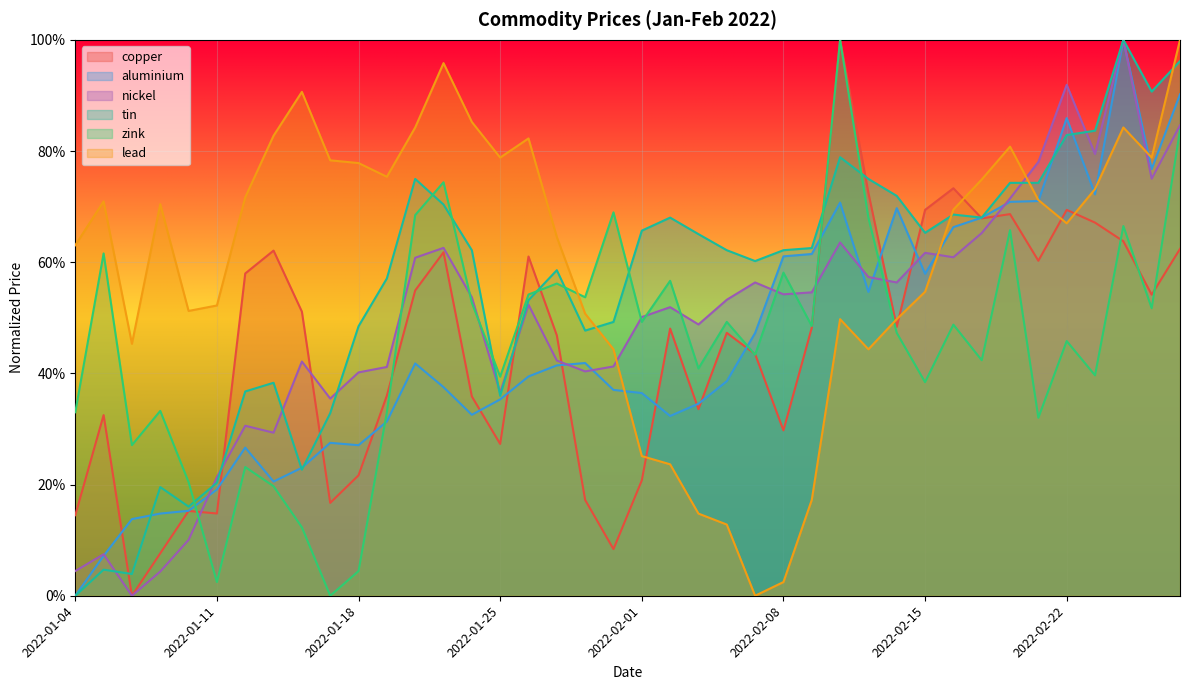

What is the label of the 39th point from the left?

2022-02-25